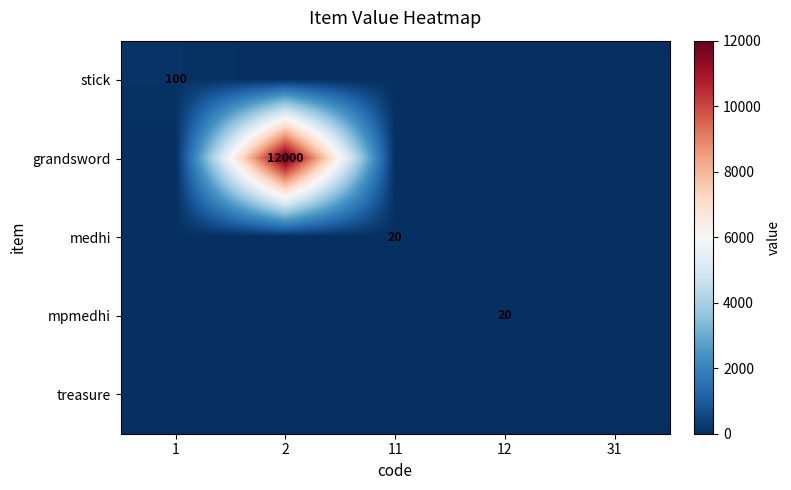

Which series has the largest total across all categories?

grandsword